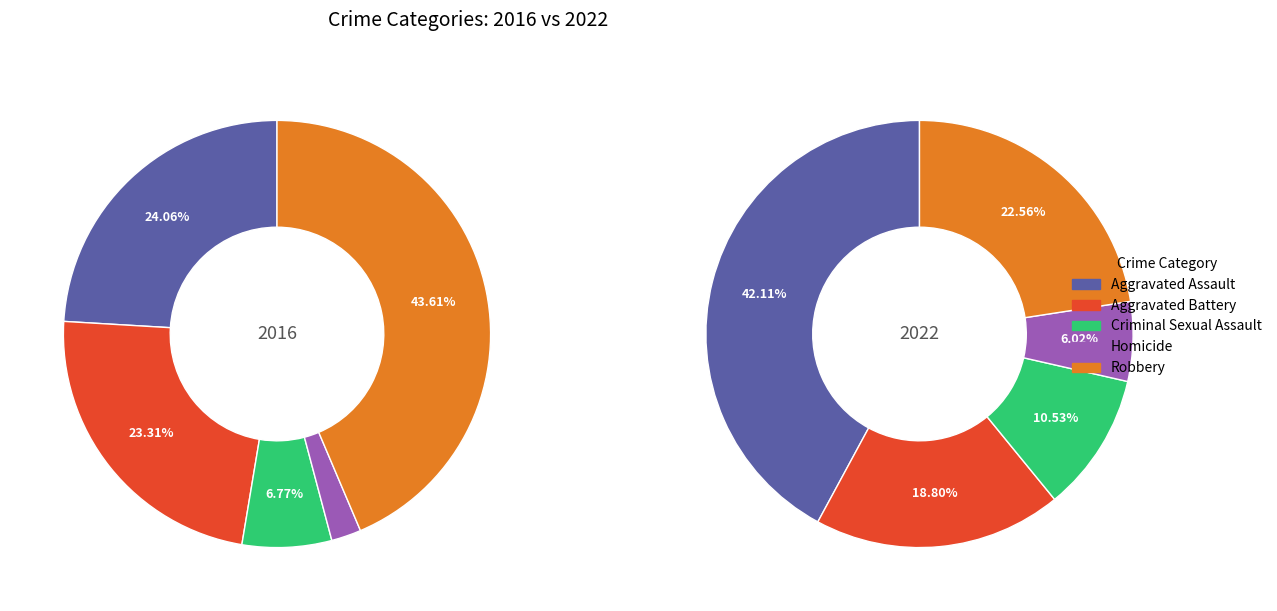

How many segments does this pie chart have?

5